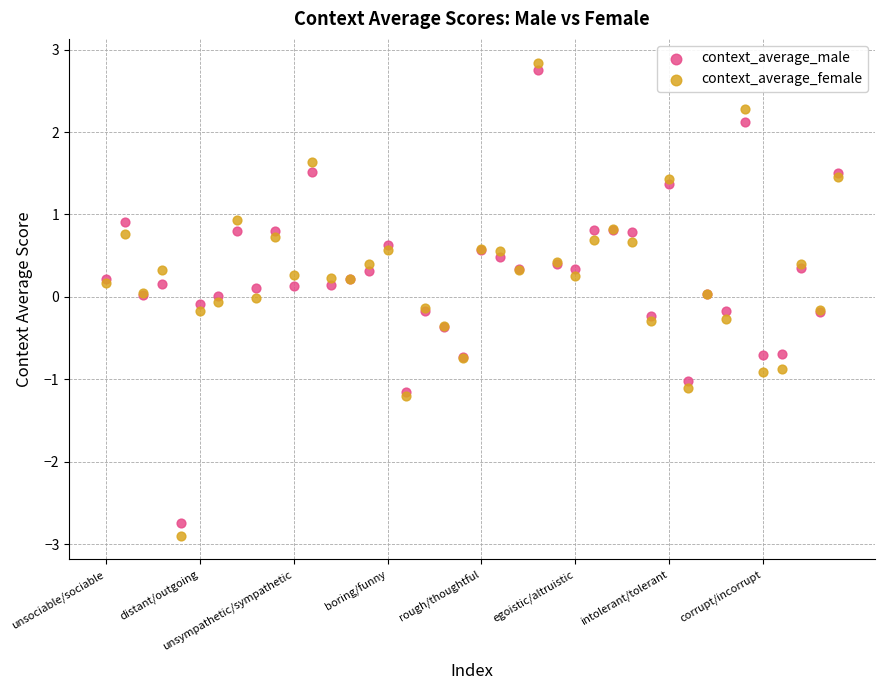

What are all the series names shown in the legend?

context_average_male, context_average_female